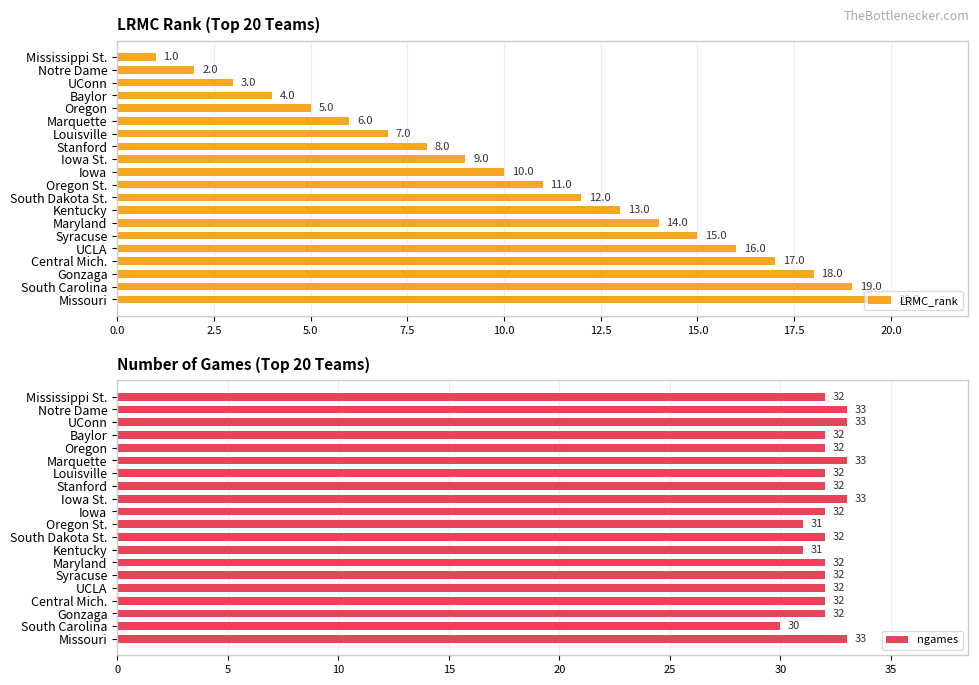

True or false: LRMC_rank has a value of 7 at Iowa.

False